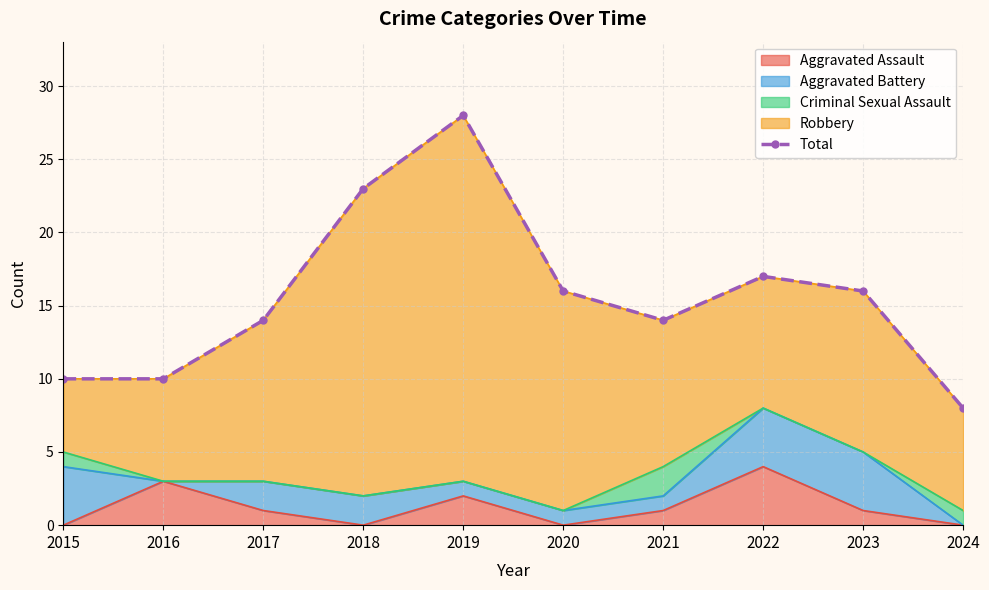

What is the smallest value displayed?

8